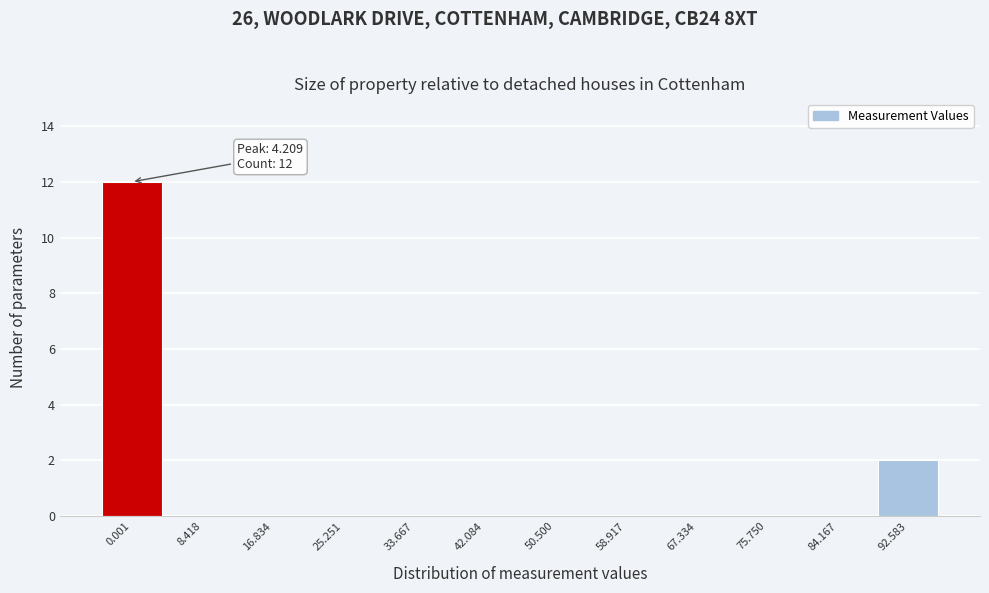

Reading right to left, what are all the values shown in this chart?

92.583=2	84.167=0	75.750=0	67.334=0	58.917=0	50.500=0	42.084=0	33.667=0	25.251=0	16.834=0	8.418=0	0.001=12